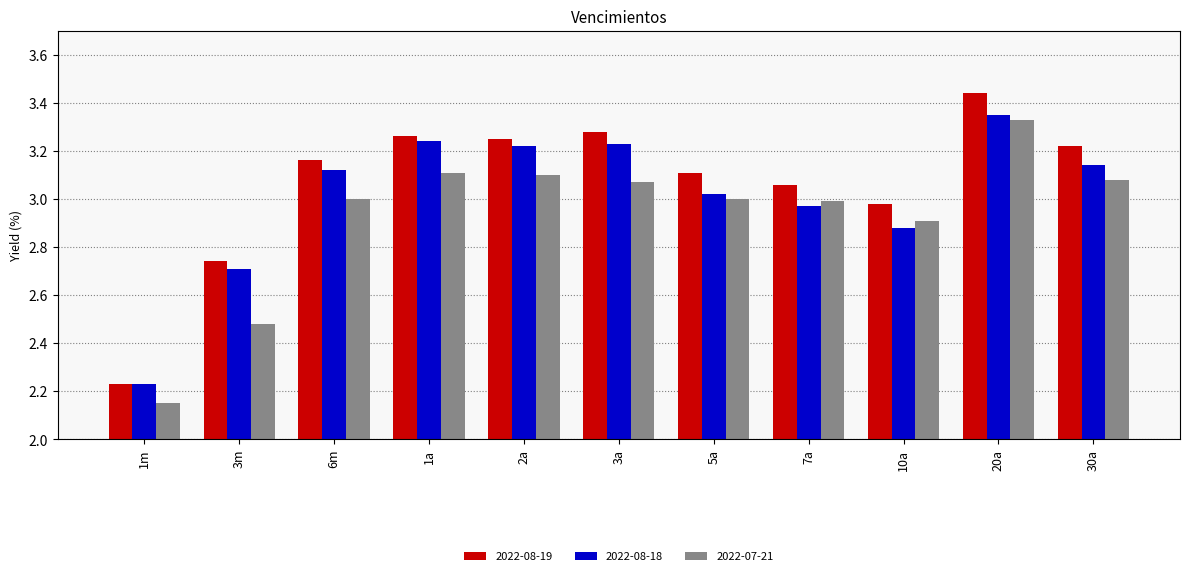

The value of 2022-08-19 at 2a is 4.4. True or false?

False